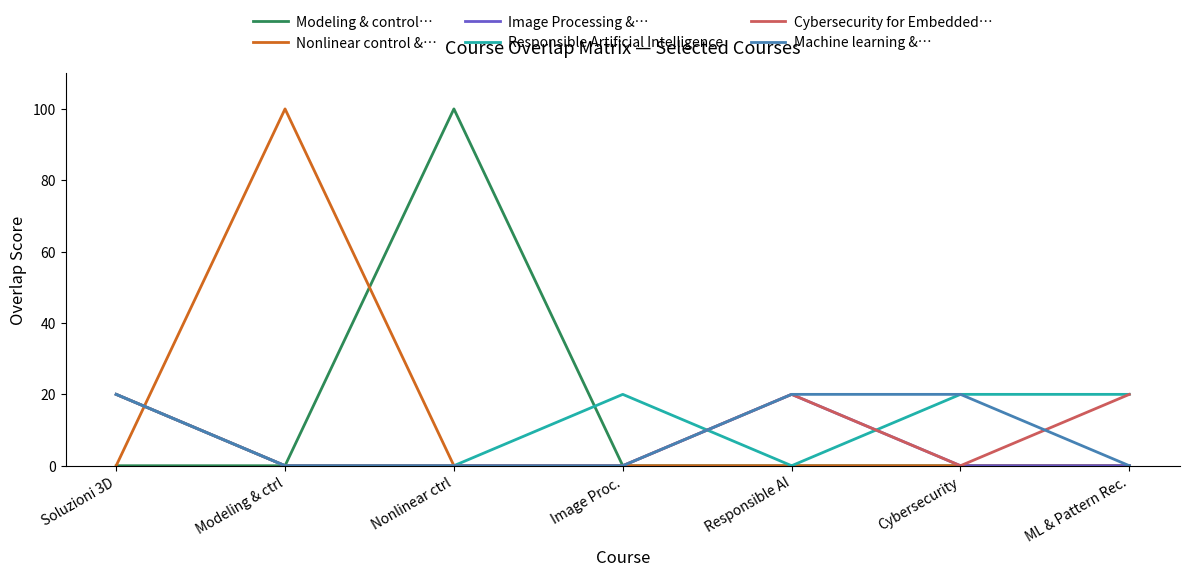

True or false: Image Processing &… has a value of 14 at Soluzioni 3D.

False